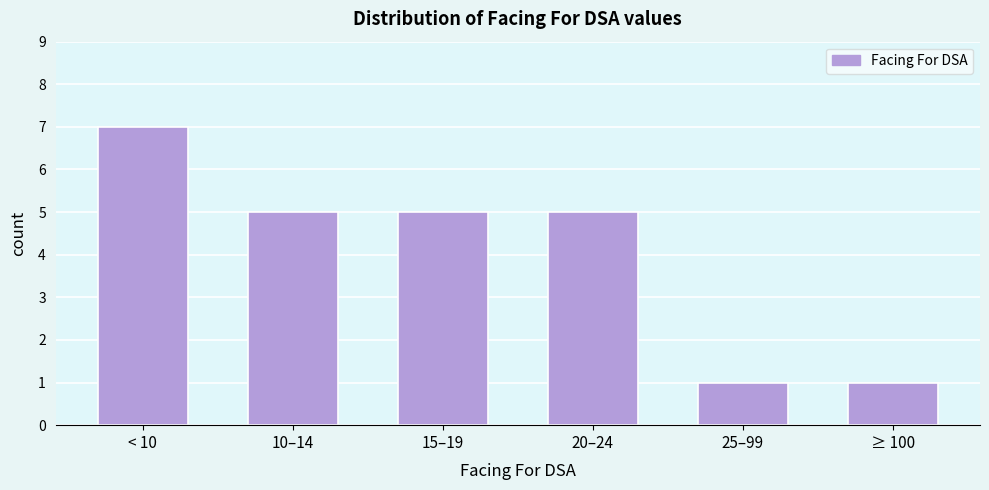

Reading right to left, list all the values displayed in this chart.

≥ 100=1	25–99=1	20–24=5	15–19=5	10–14=5	< 10=7